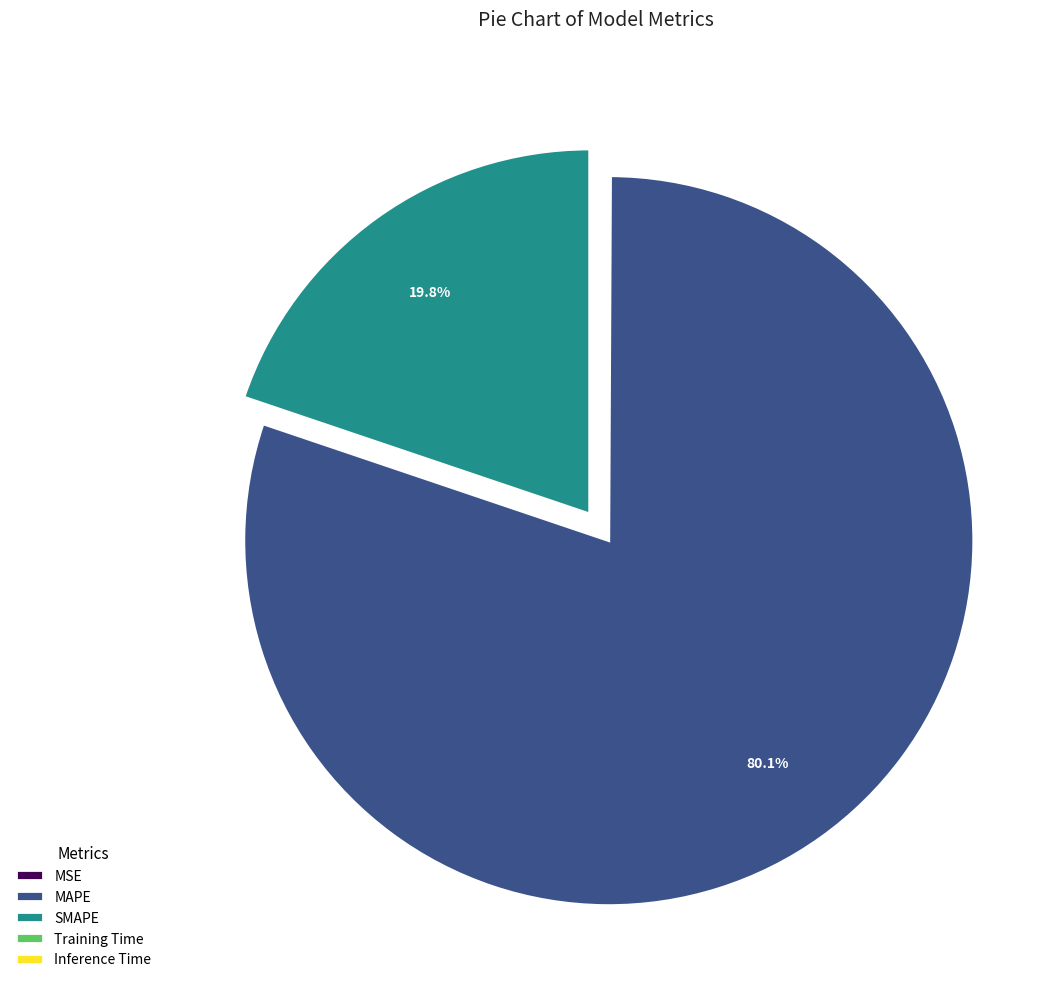

Is there any slice that represents more than half of the pie?

Yes